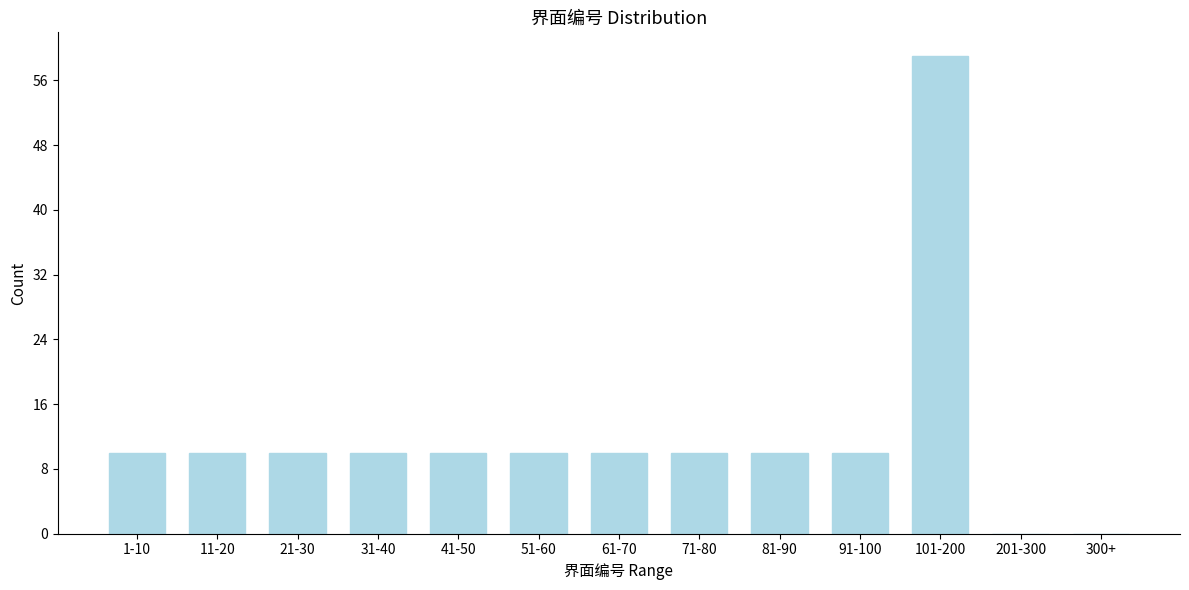

Reading left to right, extract all data points from this chart.

1-10=10	11-20=10	21-30=10	31-40=10	41-50=10	51-60=10	61-70=10	71-80=10	81-90=10	91-100=10	101-200=59	201-300=0	300+=0